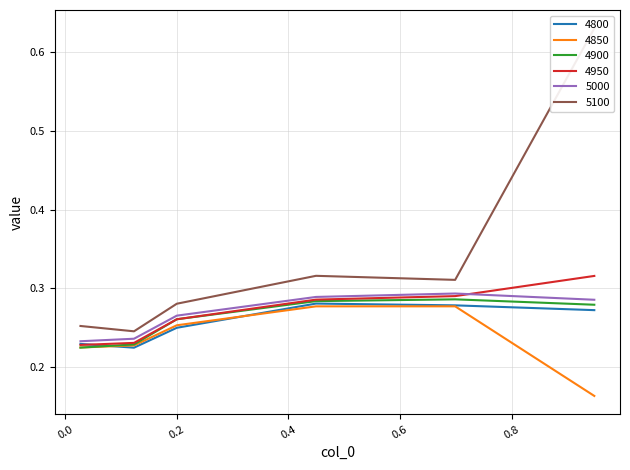

The value of 4850 at 0.947945205479452 is 0.2. True or false?

False